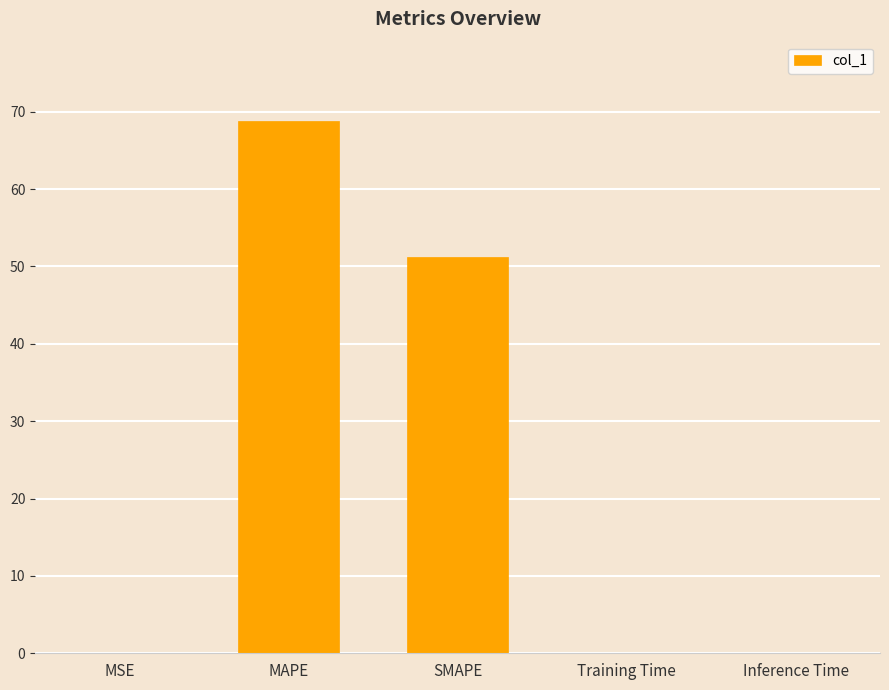

The chart shows a value of 0.0 at MSE. True or false?

True